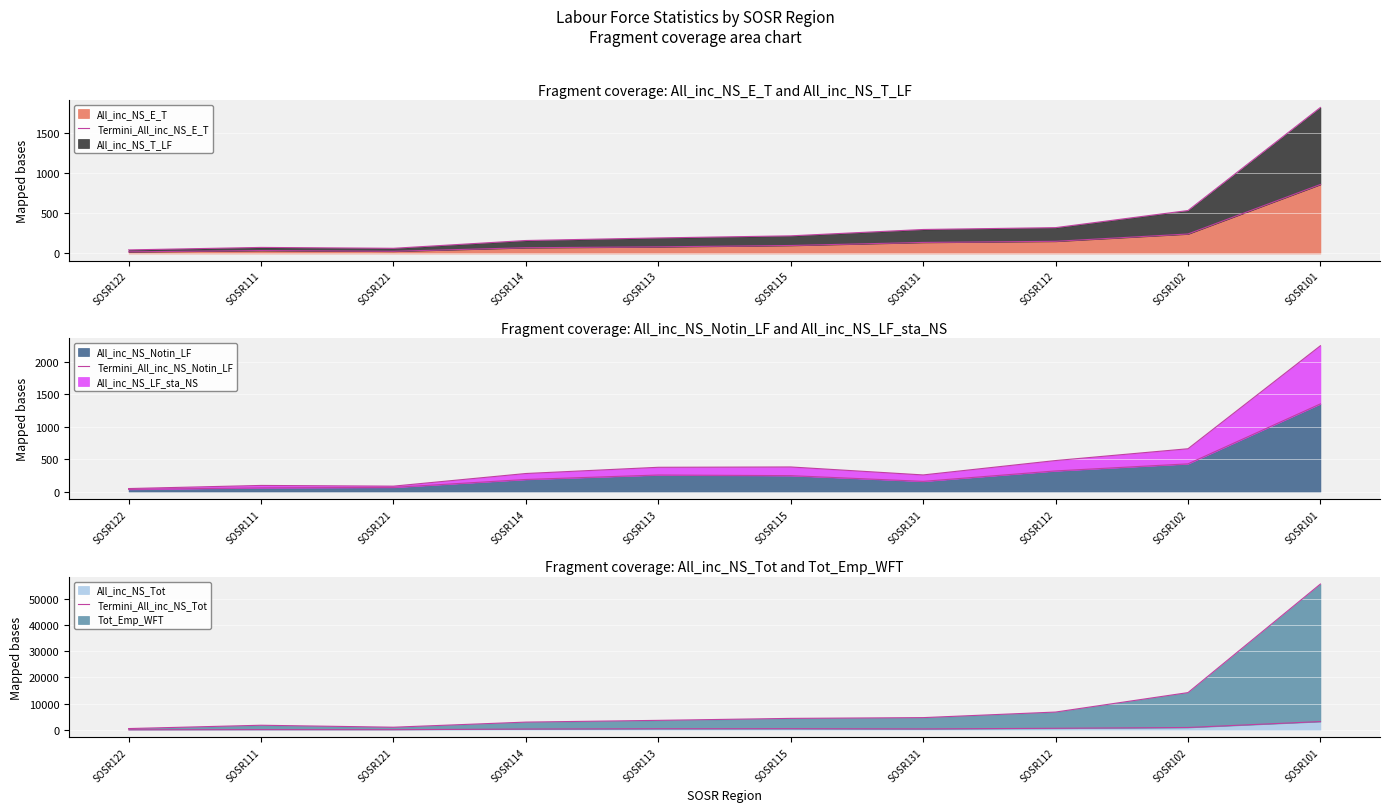

Where does the Termini_All_inc_NS_E_T series first go above 99?

SOSR131